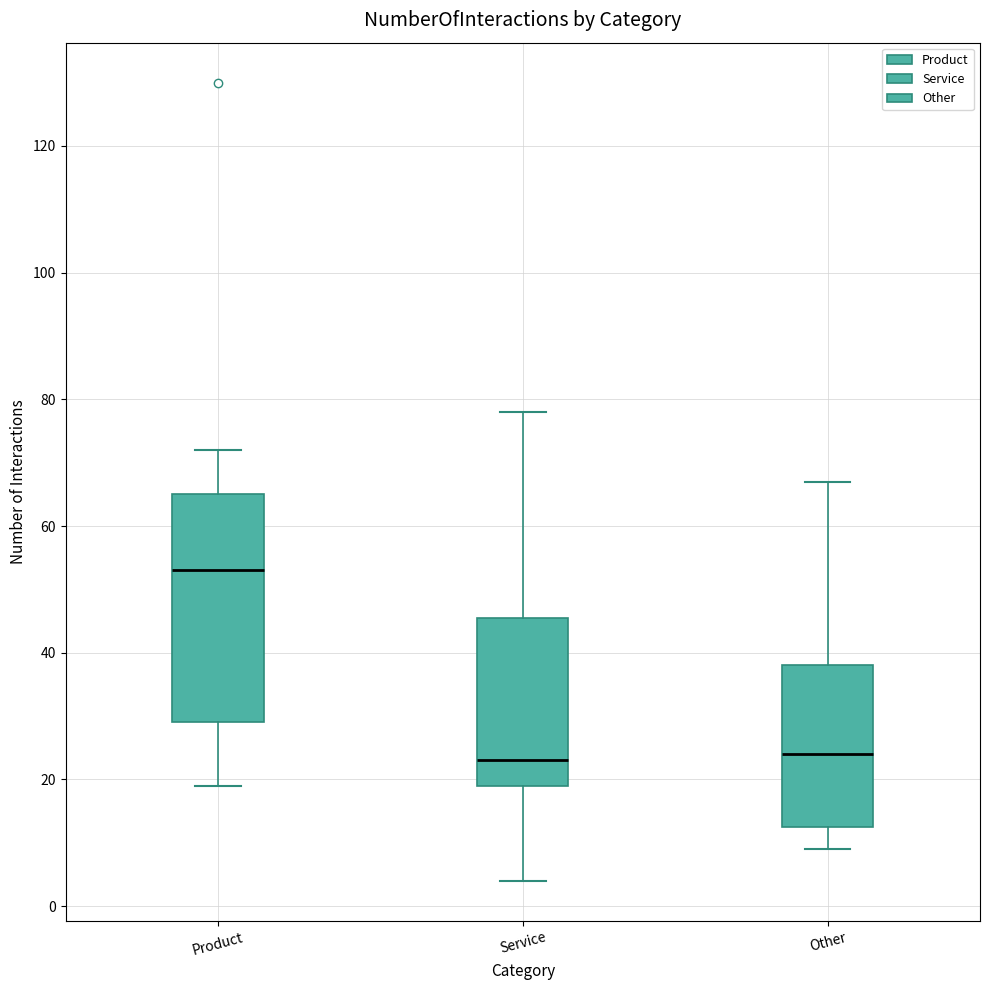

Where does the upper whisker of the box for Service end on the y-axis? The values are not printed on the chart, so give them approximately, as read against the axis.

78